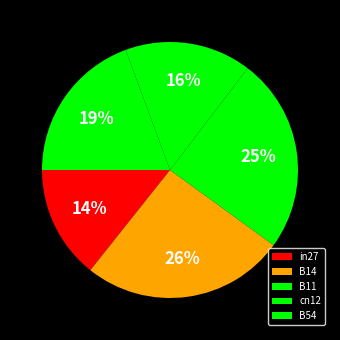

How many slices are in this pie chart?

5